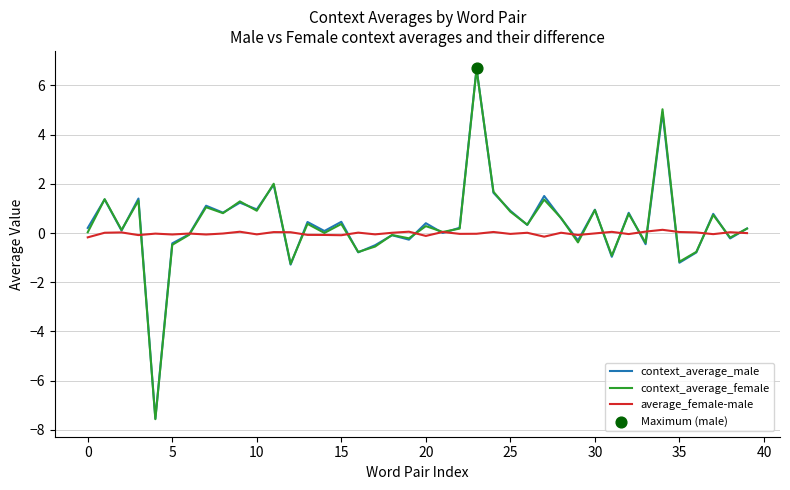

Which series has the largest range (max minus min)?

context_average_male